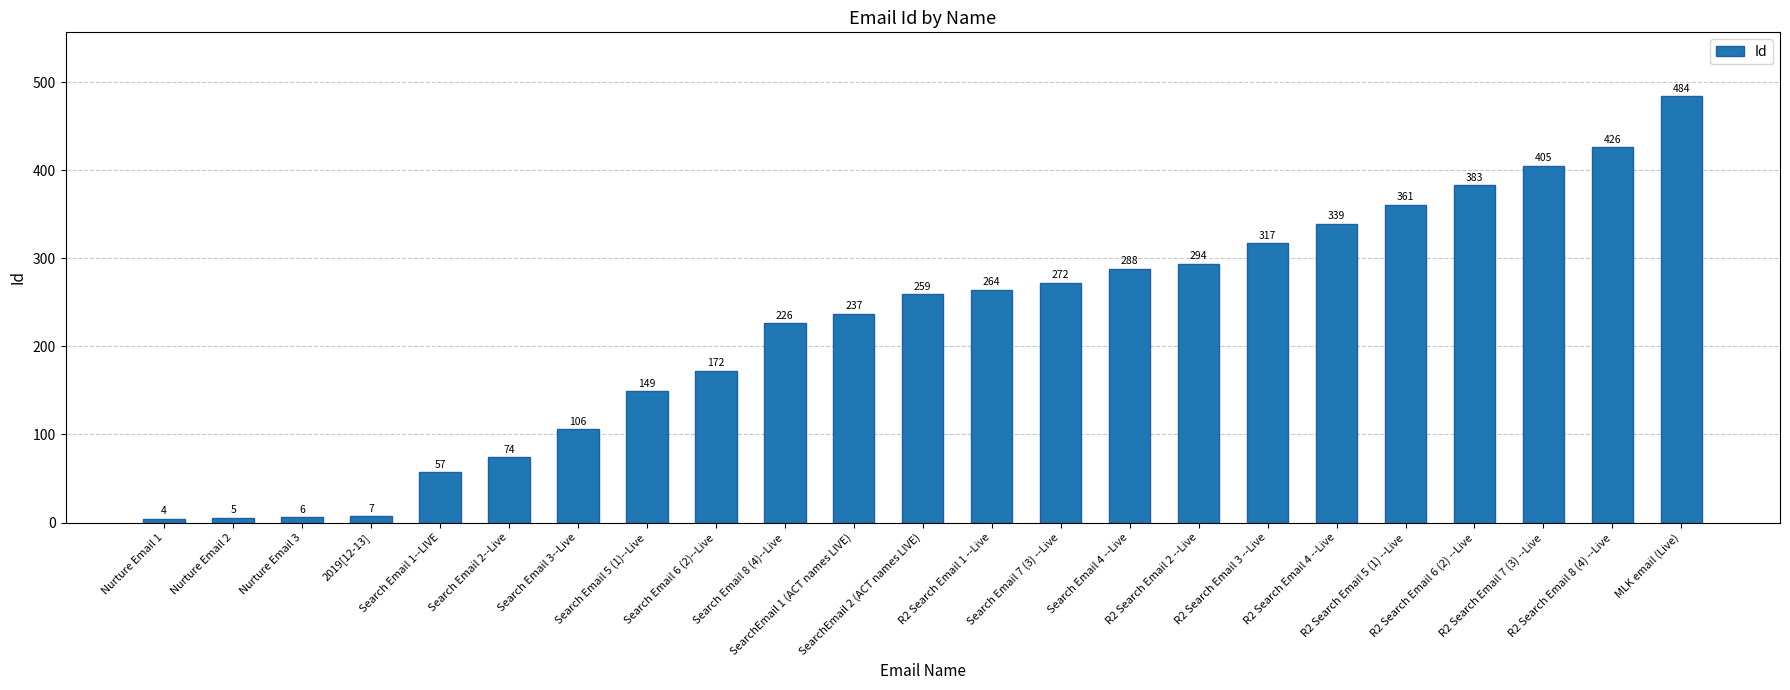

What position from the right is R2 Search Email 8 (4) --Live?

2